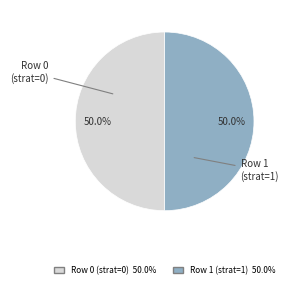

How many segments does this pie chart have?

2